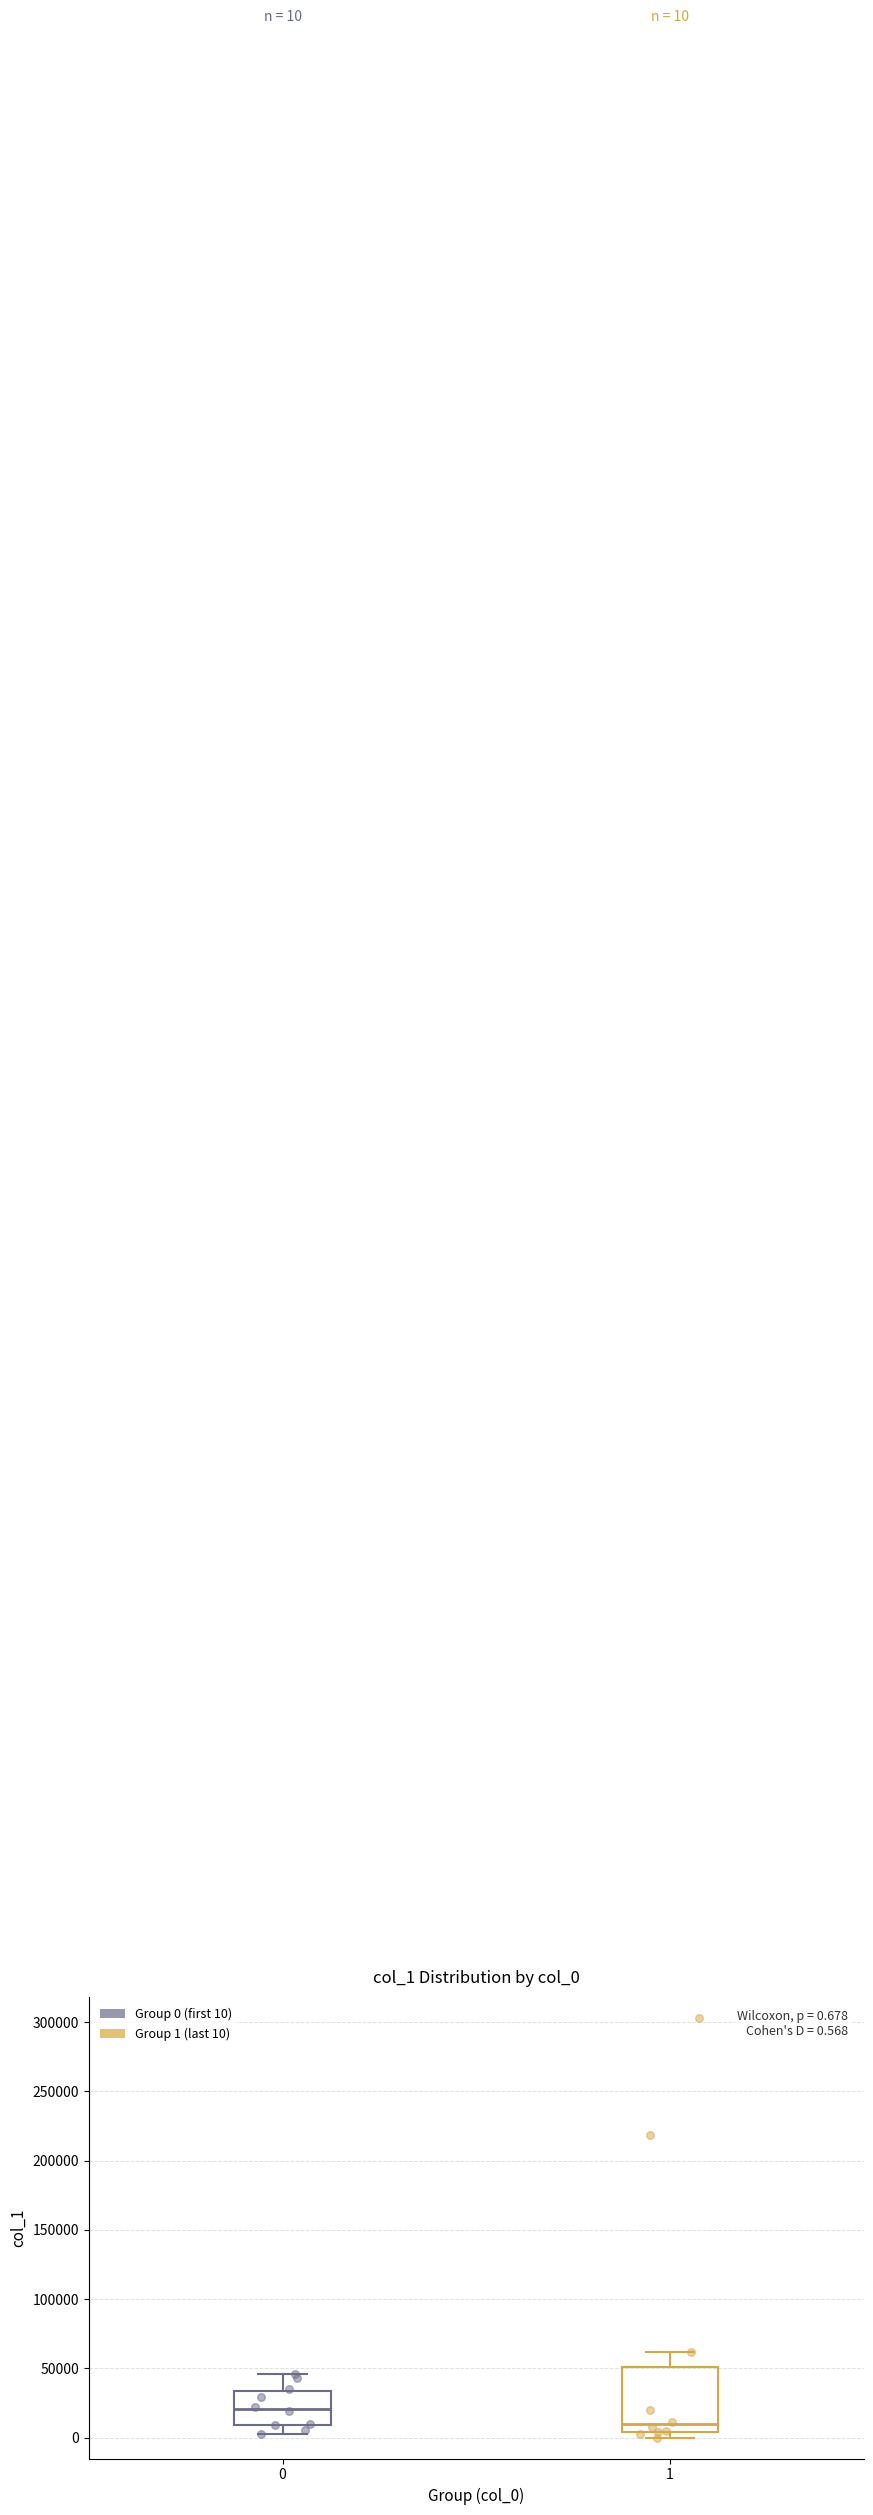

Comparing the boxes themselves (not the whiskers), which one is the tallest?

1